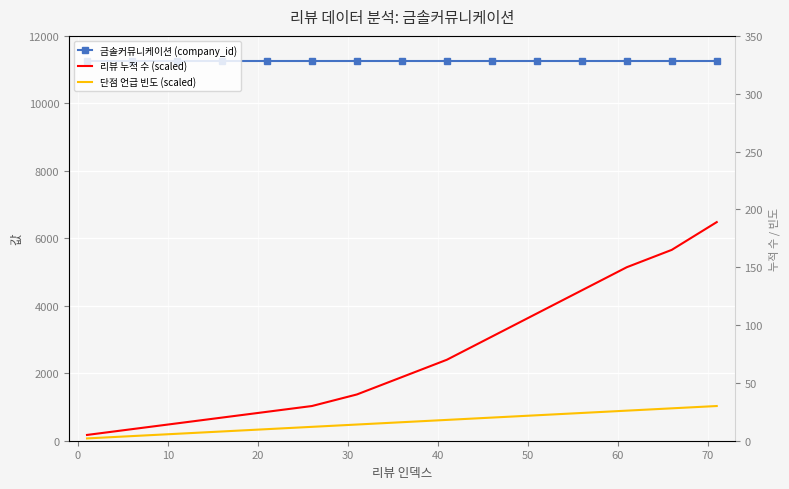

At how many categories does at least one series exceed 8224?

15